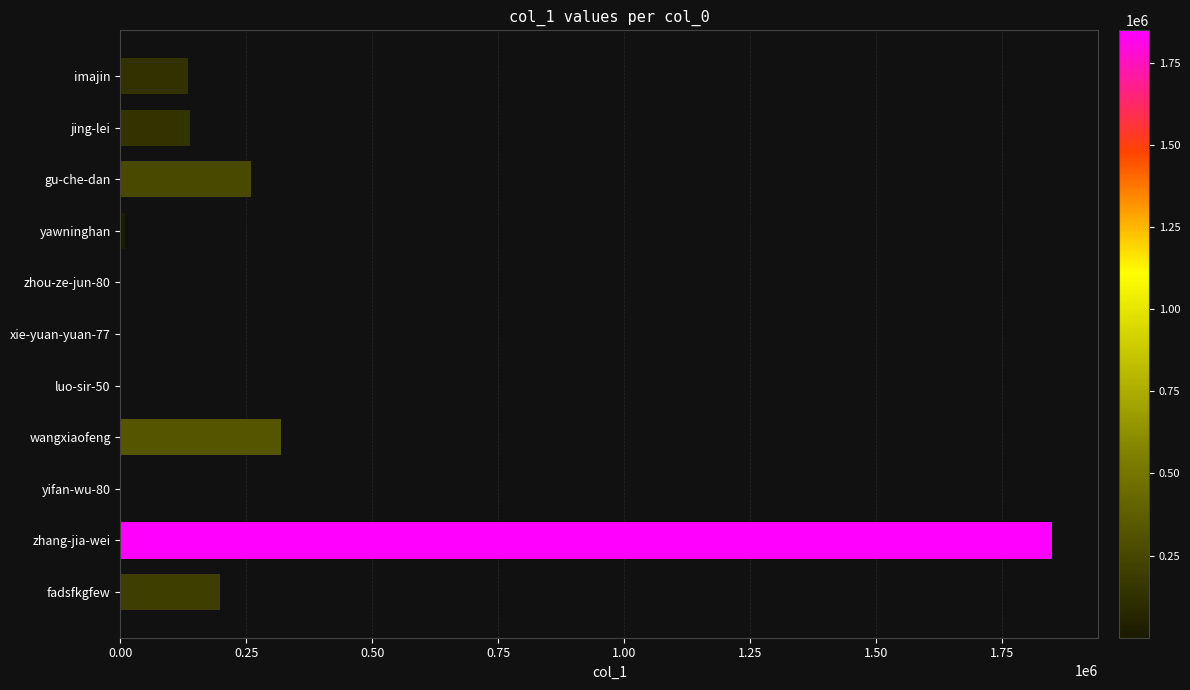

Is it true that the value at zhang-jia-wei is 1848210?

True